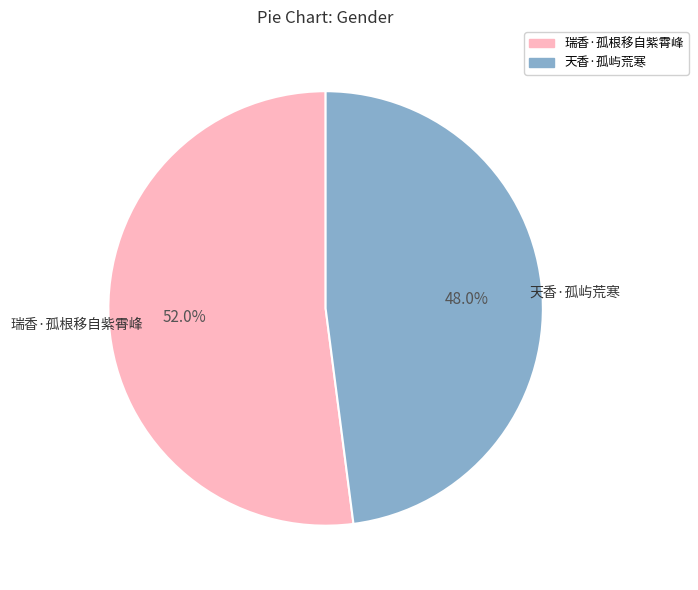

Count the number of slices in the pie.

2